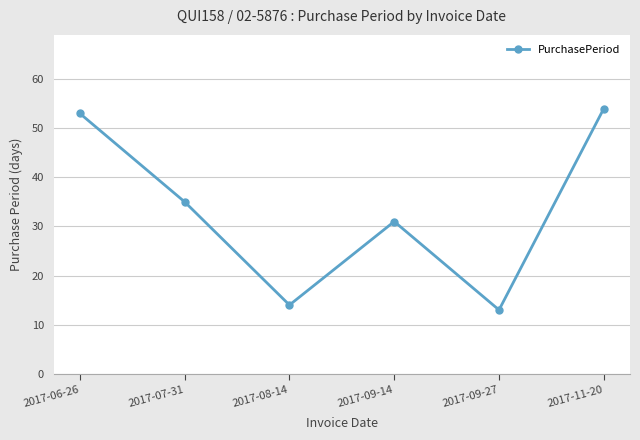

Which has a higher value, 2017-06-26 or 2017-11-20?

2017-11-20